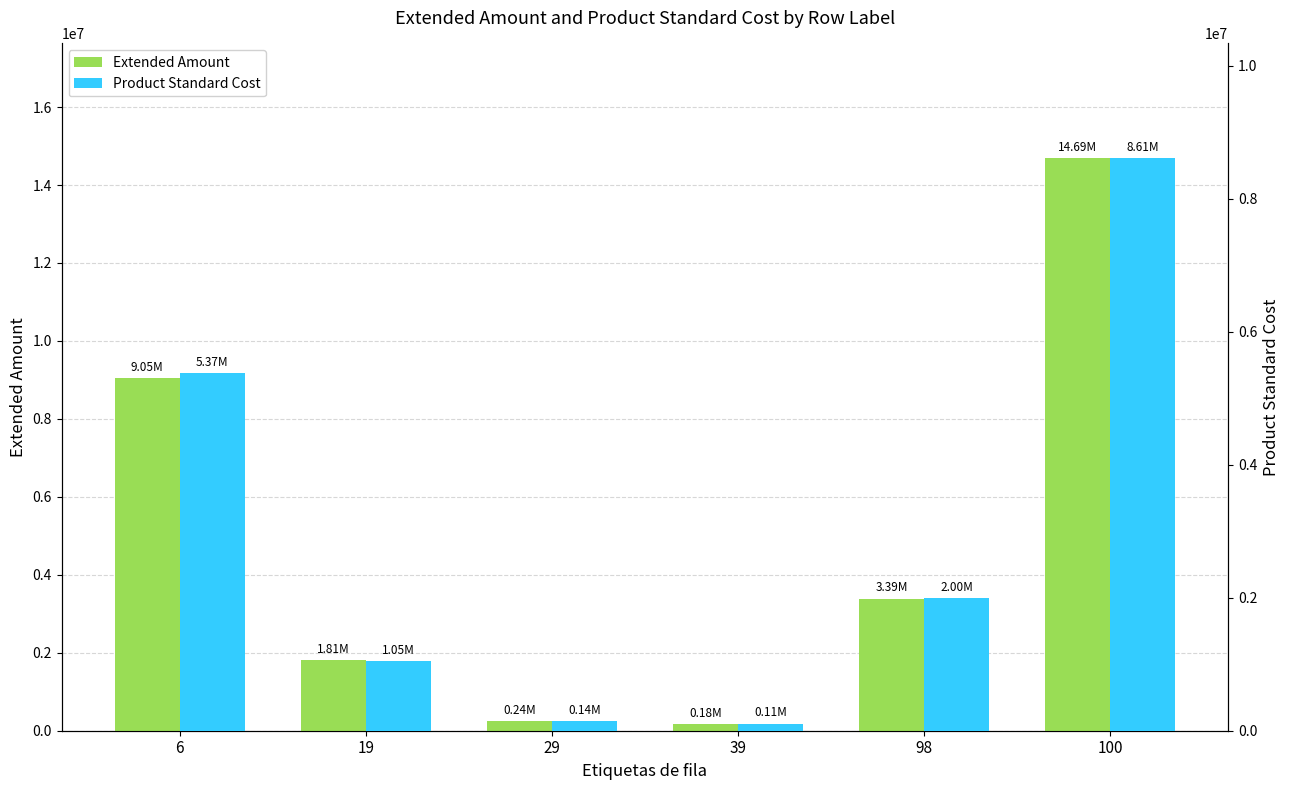

How many groups of bars are there?

6